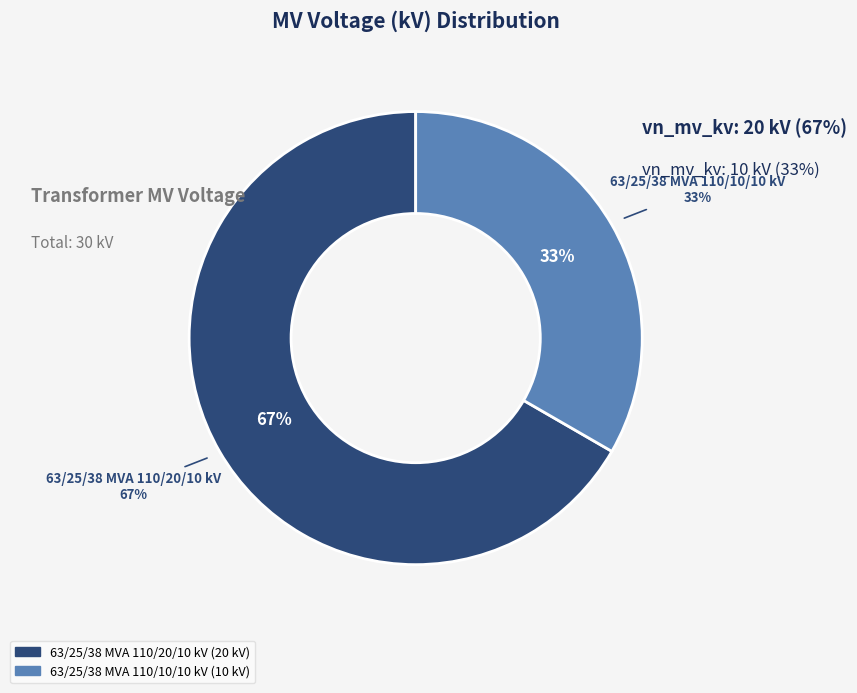

What is the total percentage of 63/25/38 MVA 110/20/10 kV and 63/25/38 MVA 110/10/10 kV?

100.0%